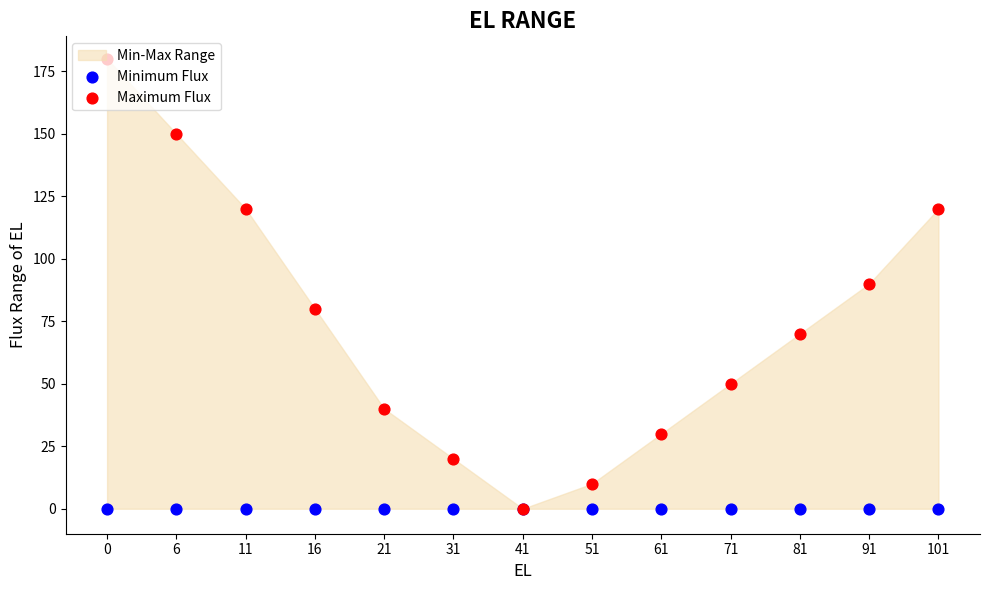

Which series has the widest spread of Y values?

Maximum Flux